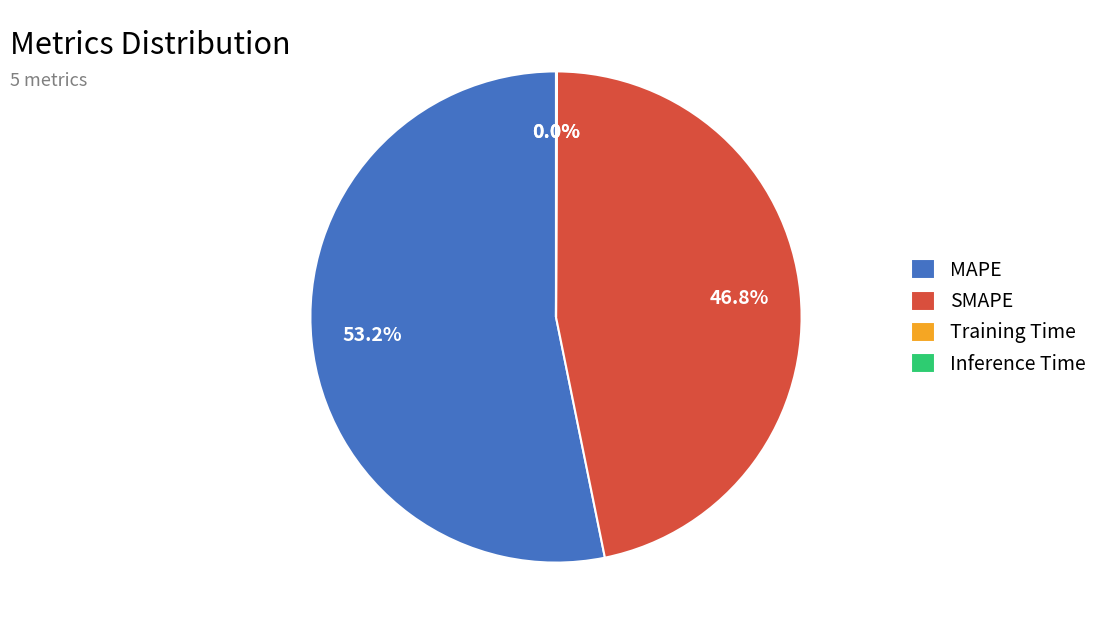

What is the largest slice in the pie chart?

MAPE